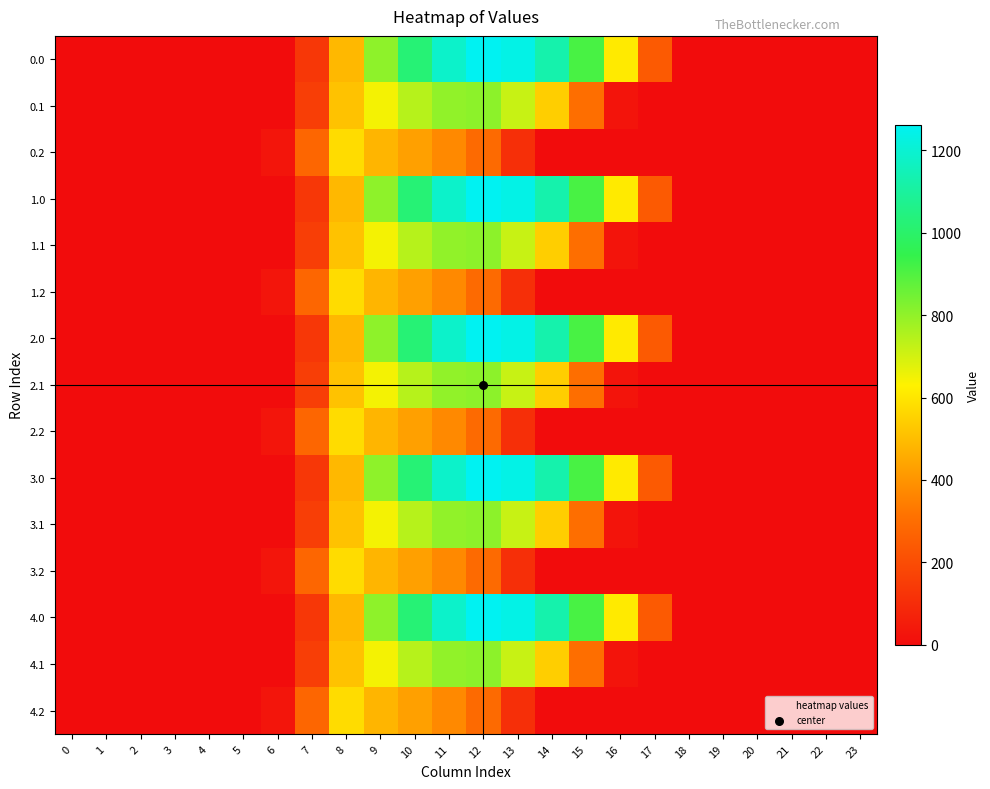

Reading left to right, transcribe all the data shown in this chart.

0.0: 0=0.0	1=0.0	2=0.0	3=0.0	4=0.0	5=0.0	6=0.0	7=134.3	8=489.3	9=804.0	10=1023.2	11=1185.2	12=1261.6	13=1237.4	14=1128.6	15=911.8	16=613.0	17=243.5	18=0.0	19=0.0	20=0.0	21=0.0	22=0.0	23=0.0
0.1: 0=0.0	1=0.0	2=0.0	3=0.0	4=0.0	5=0.0	6=0.0	7=153.2	8=514.8	9=646.9	10=742.1	11=800.2	12=806.9	13=715.3	14=544.1	15=301.4	16=26.8	17=0.0	18=0.0	19=0.0	20=0.0	21=0.0	22=0.0	23=0.0
0.2: 0=0.0	1=0.0	2=0.0	3=0.0	4=0.0	5=0.0	6=29.3	7=276.9	8=576.6	9=480.7	10=430.5	11=374.4	12=289.5	13=107.8	14=0.0	15=0.0	16=0.0	17=0.0	18=0.0	19=0.0	20=0.0	21=0.0	22=0.0	23=0.0
1.0: 0=0.0	1=0.0	2=0.0	3=0.0	4=0.0	5=0.0	6=0.0	7=134.3	8=489.3	9=804.0	10=1023.2	11=1185.2	12=1261.6	13=1237.4	14=1128.6	15=911.8	16=613.0	17=243.5	18=0.0	19=0.0	20=0.0	21=0.0	22=0.0	23=0.0
1.1: 0=0.0	1=0.0	2=0.0	3=0.0	4=0.0	5=0.0	6=0.0	7=153.2	8=514.8	9=646.9	10=742.1	11=800.2	12=806.9	13=715.3	14=544.1	15=301.4	16=26.8	17=0.0	18=0.0	19=0.0	20=0.0	21=0.0	22=0.0	23=0.0
1.2: 0=0.0	1=0.0	2=0.0	3=0.0	4=0.0	5=0.0	6=29.3	7=276.9	8=576.6	9=480.7	10=430.5	11=374.4	12=289.5	13=107.8	14=0.0	15=0.0	16=0.0	17=0.0	18=0.0	19=0.0	20=0.0	21=0.0	22=0.0	23=0.0
2.0: 0=0.0	1=0.0	2=0.0	3=0.0	4=0.0	5=0.0	6=0.0	7=134.3	8=489.3	9=804.0	10=1023.2	11=1185.2	12=1261.6	13=1237.4	14=1128.6	15=911.8	16=613.0	17=243.5	18=0.0	19=0.0	20=0.0	21=0.0	22=0.0	23=0.0
2.1: 0=0.0	1=0.0	2=0.0	3=0.0	4=0.0	5=0.0	6=0.0	7=153.2	8=514.8	9=646.9	10=742.1	11=800.2	12=806.9	13=715.3	14=544.1	15=301.4	16=26.8	17=0.0	18=0.0	19=0.0	20=0.0	21=0.0	22=0.0	23=0.0
2.2: 0=0.0	1=0.0	2=0.0	3=0.0	4=0.0	5=0.0	6=29.3	7=276.9	8=576.6	9=480.7	10=430.5	11=374.4	12=289.5	13=107.8	14=0.0	15=0.0	16=0.0	17=0.0	18=0.0	19=0.0	20=0.0	21=0.0	22=0.0	23=0.0
3.0: 0=0.0	1=0.0	2=0.0	3=0.0	4=0.0	5=0.0	6=0.0	7=134.3	8=489.3	9=804.0	10=1023.2	11=1185.2	12=1261.6	13=1237.4	14=1128.6	15=911.8	16=613.0	17=243.5	18=0.0	19=0.0	20=0.0	21=0.0	22=0.0	23=0.0
3.1: 0=0.0	1=0.0	2=0.0	3=0.0	4=0.0	5=0.0	6=0.0	7=153.2	8=514.8	9=646.9	10=742.1	11=800.2	12=806.9	13=715.3	14=544.1	15=301.4	16=26.8	17=0.0	18=0.0	19=0.0	20=0.0	21=0.0	22=0.0	23=0.0
3.2: 0=0.0	1=0.0	2=0.0	3=0.0	4=0.0	5=0.0	6=29.3	7=276.9	8=576.6	9=480.7	10=430.5	11=374.4	12=289.5	13=107.8	14=0.0	15=0.0	16=0.0	17=0.0	18=0.0	19=0.0	20=0.0	21=0.0	22=0.0	23=0.0
4.0: 0=0.0	1=0.0	2=0.0	3=0.0	4=0.0	5=0.0	6=0.0	7=134.3	8=489.3	9=804.0	10=1023.2	11=1185.2	12=1261.6	13=1237.4	14=1128.6	15=911.8	16=613.0	17=243.5	18=0.0	19=0.0	20=0.0	21=0.0	22=0.0	23=0.0
4.1: 0=0.0	1=0.0	2=0.0	3=0.0	4=0.0	5=0.0	6=0.0	7=153.2	8=514.8	9=646.9	10=742.1	11=800.2	12=806.9	13=715.3	14=544.1	15=301.4	16=26.8	17=0.0	18=0.0	19=0.0	20=0.0	21=0.0	22=0.0	23=0.0
4.2: 0=0.0	1=0.0	2=0.0	3=0.0	4=0.0	5=0.0	6=29.3	7=276.9	8=576.6	9=480.7	10=430.5	11=374.4	12=289.5	13=107.8	14=0.0	15=0.0	16=0.0	17=0.0	18=0.0	19=0.0	20=0.0	21=0.0	22=0.0	23=0.0